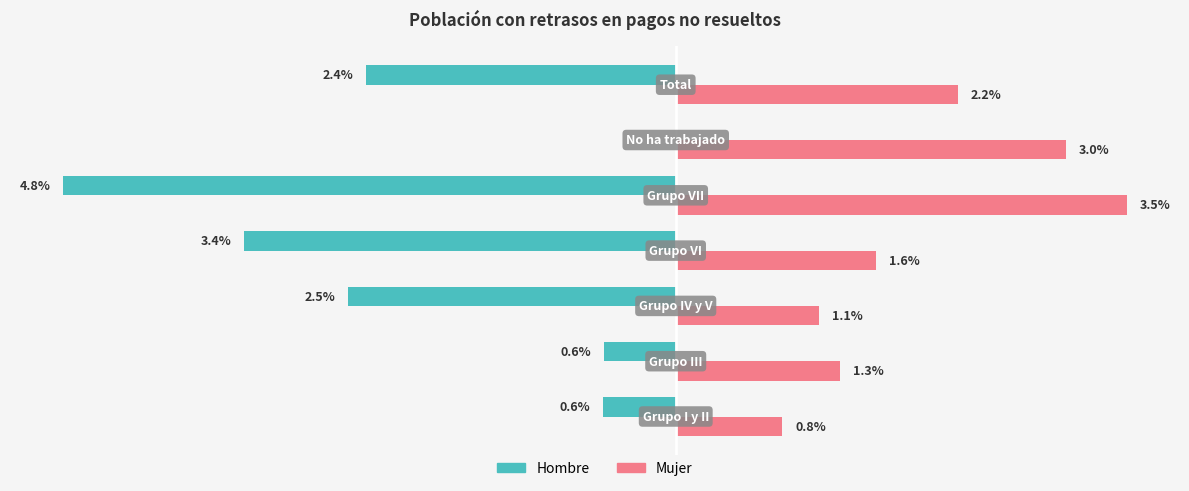

What are all the series names shown in the legend?

Hombre, Mujer